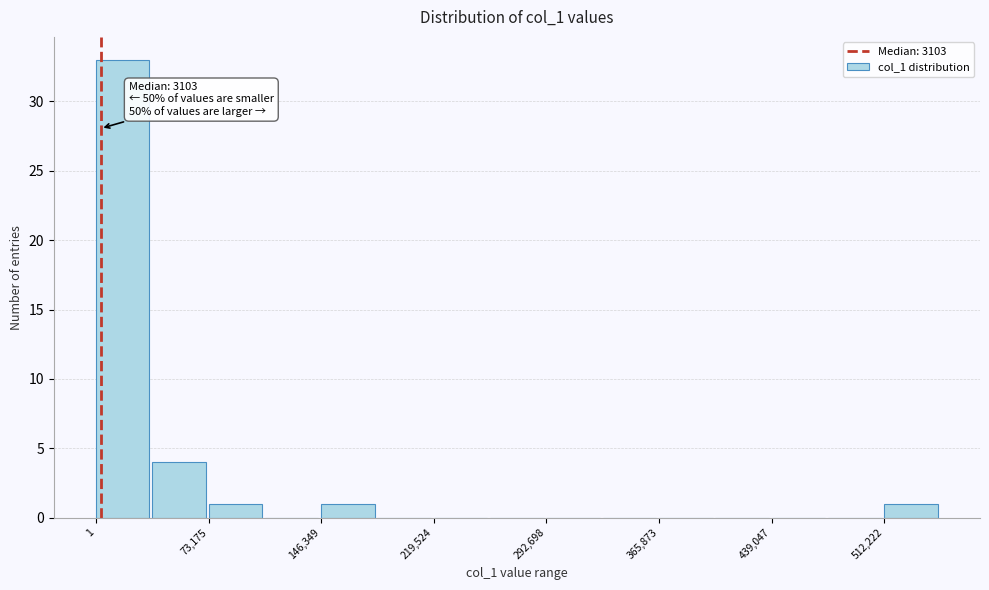

Around what value on the x-axis is the tallest bar? Give the approximate position of its centre, as read against the axis.

20000